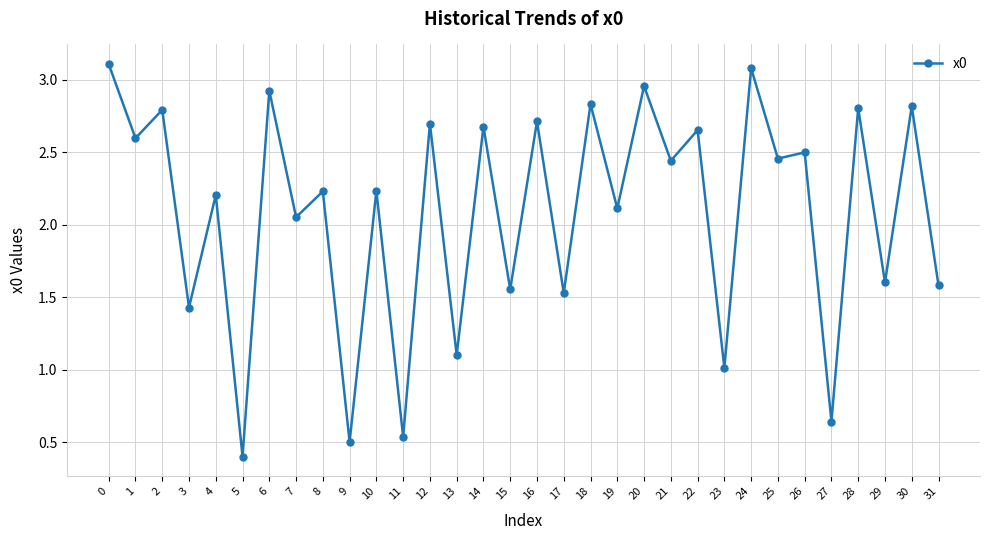

True or false: the data shows 4.2 at 1.

False